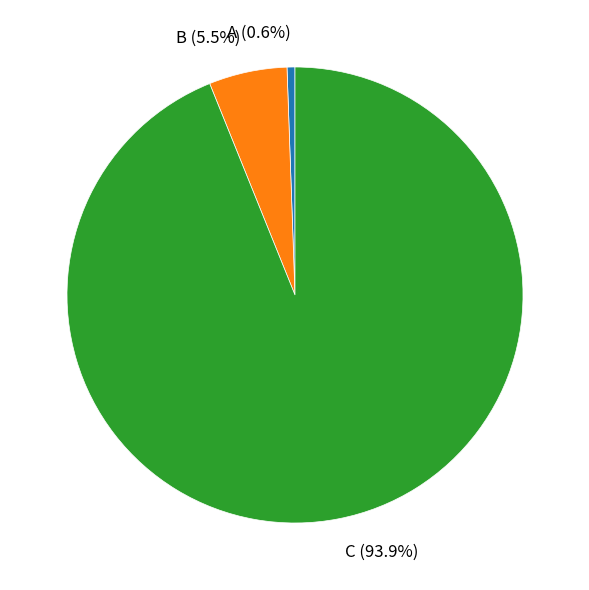

What percentage do A and C together represent?

94.5%